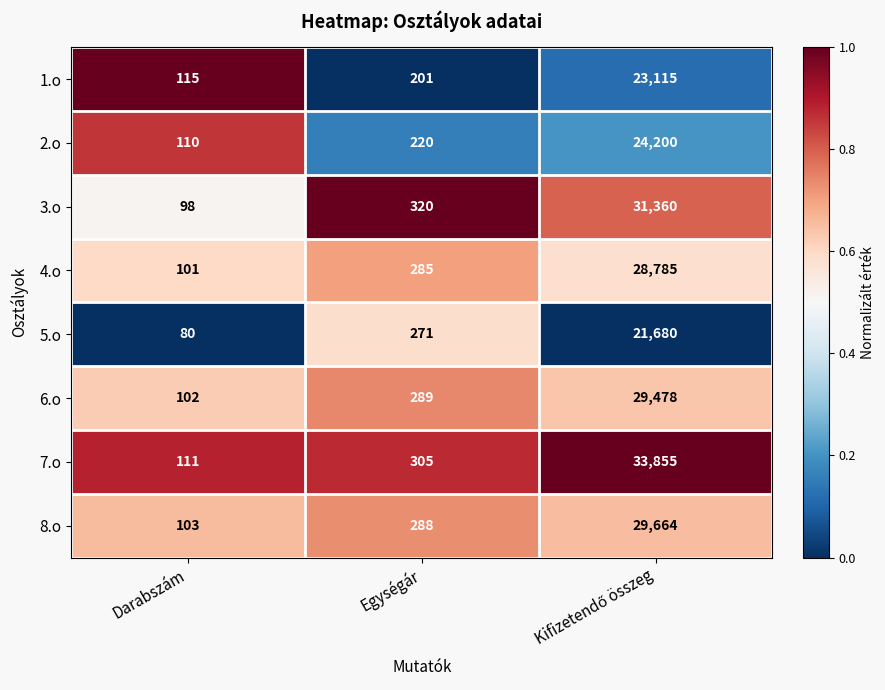

What is the spread (max minus min) of values at Egységár?

119